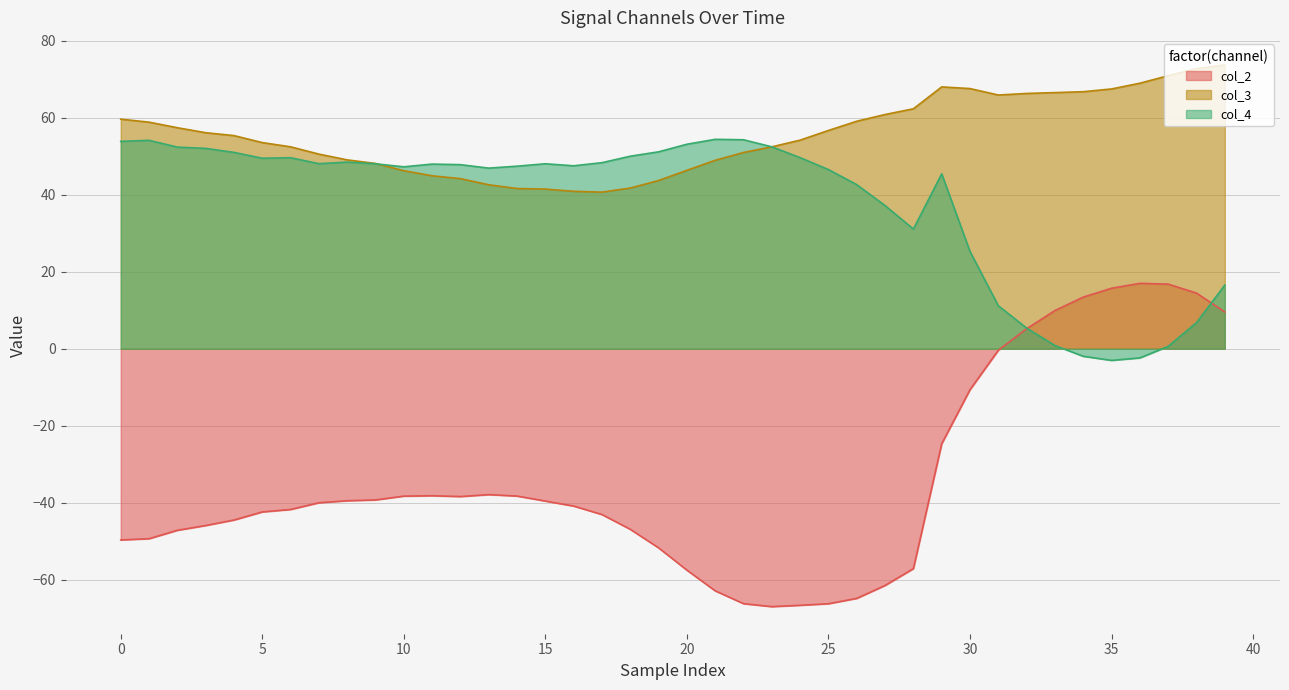

What are all the series names shown in the legend?

col_2, col_3, col_4